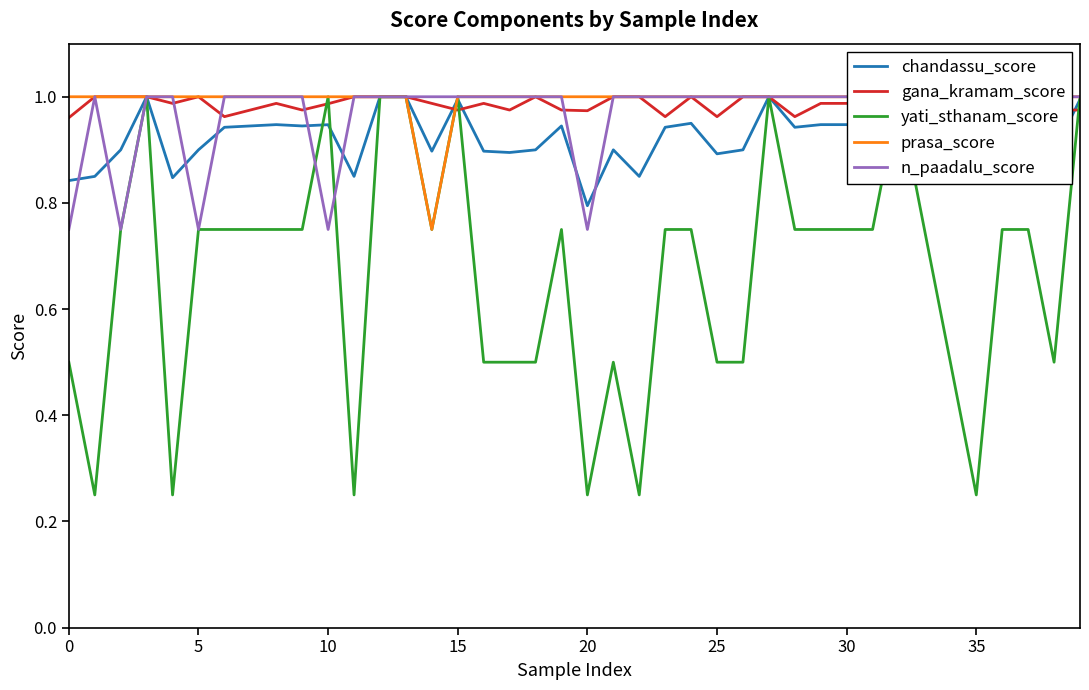

The gana_kramam_score series shows 0.4 at 35. True or false?

False